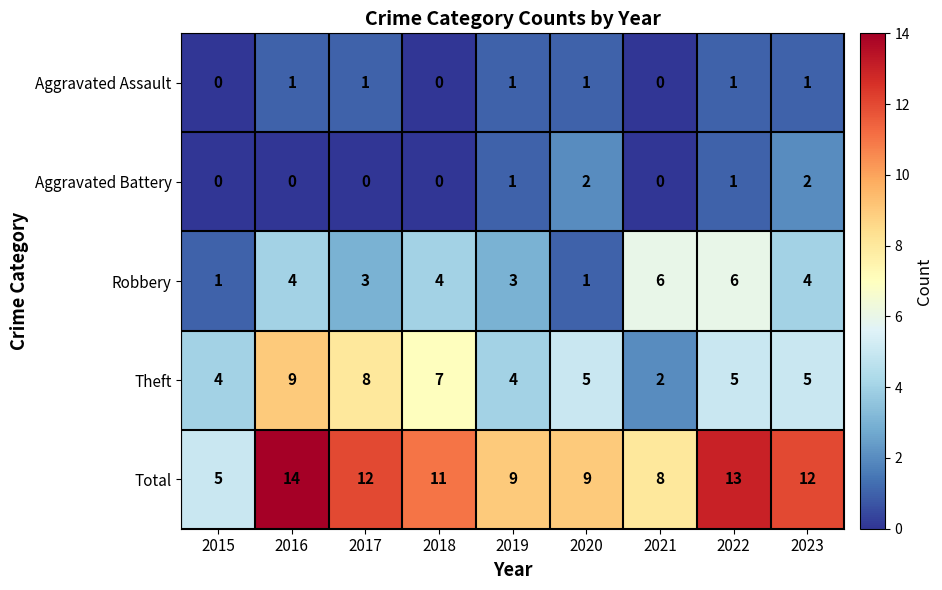

Is it true that Robbery equals 6 at 2021?

True